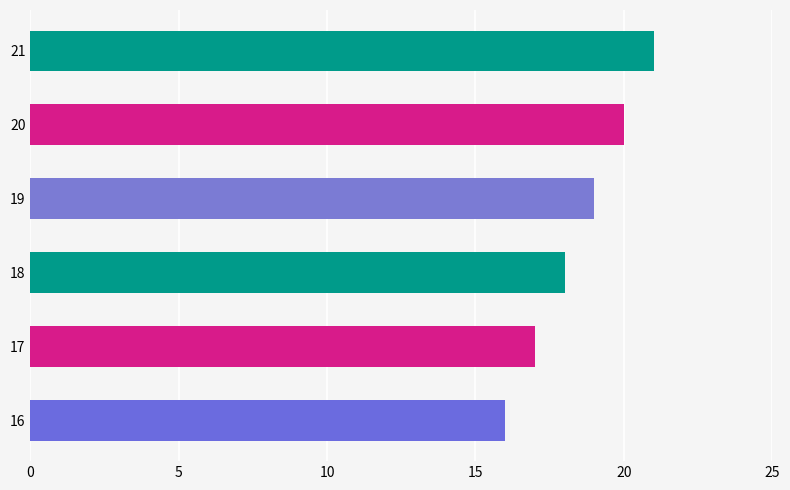

Rank the categories by value from highest to lowest.

21, 20, 19, 18, 17, 16